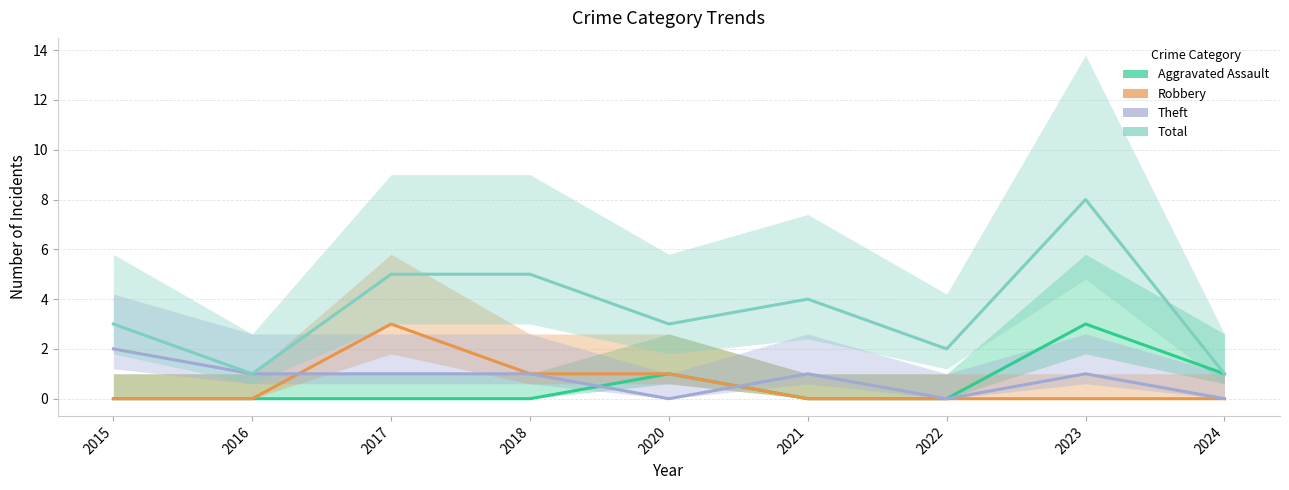

What is the sum of all Robbery values?

5